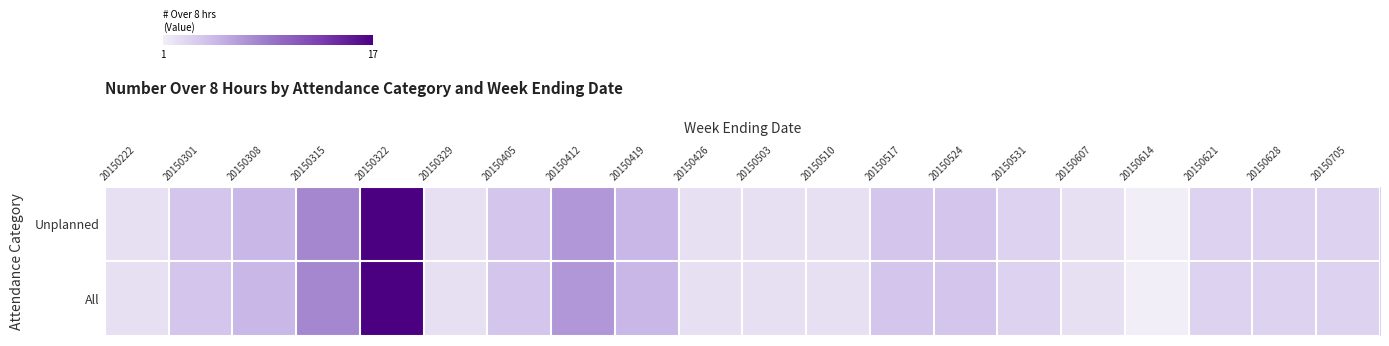

What is the smallest value displayed?

1